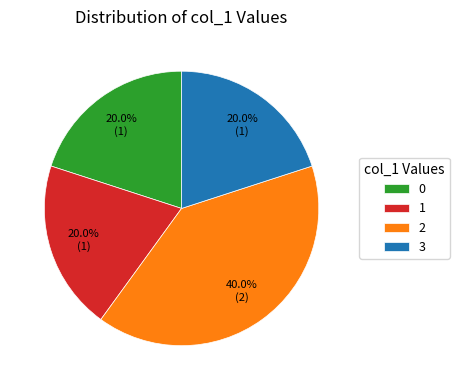

Which category has the biggest portion of the pie?

2